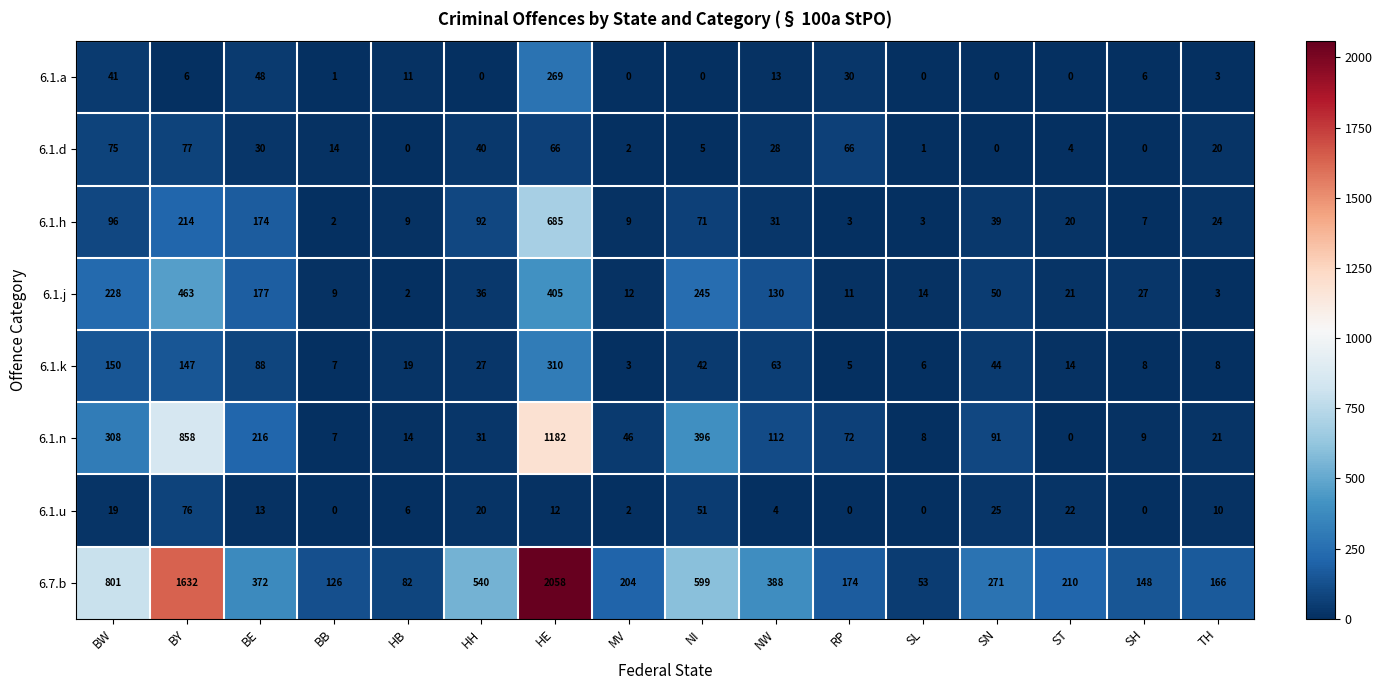

List the series in order of their peak value, lowest first.

6.1.u, 6.1.d, 6.1.a, 6.1.k, 6.1.j, 6.1.h, 6.1.n, 6.7.b